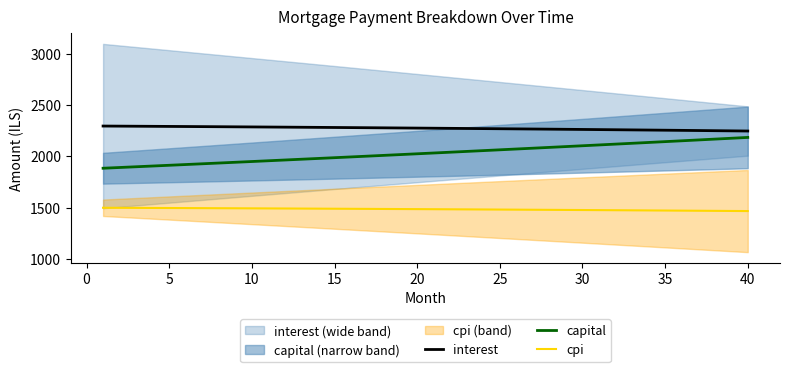

True or false: interest and cpi cross at least once.

False